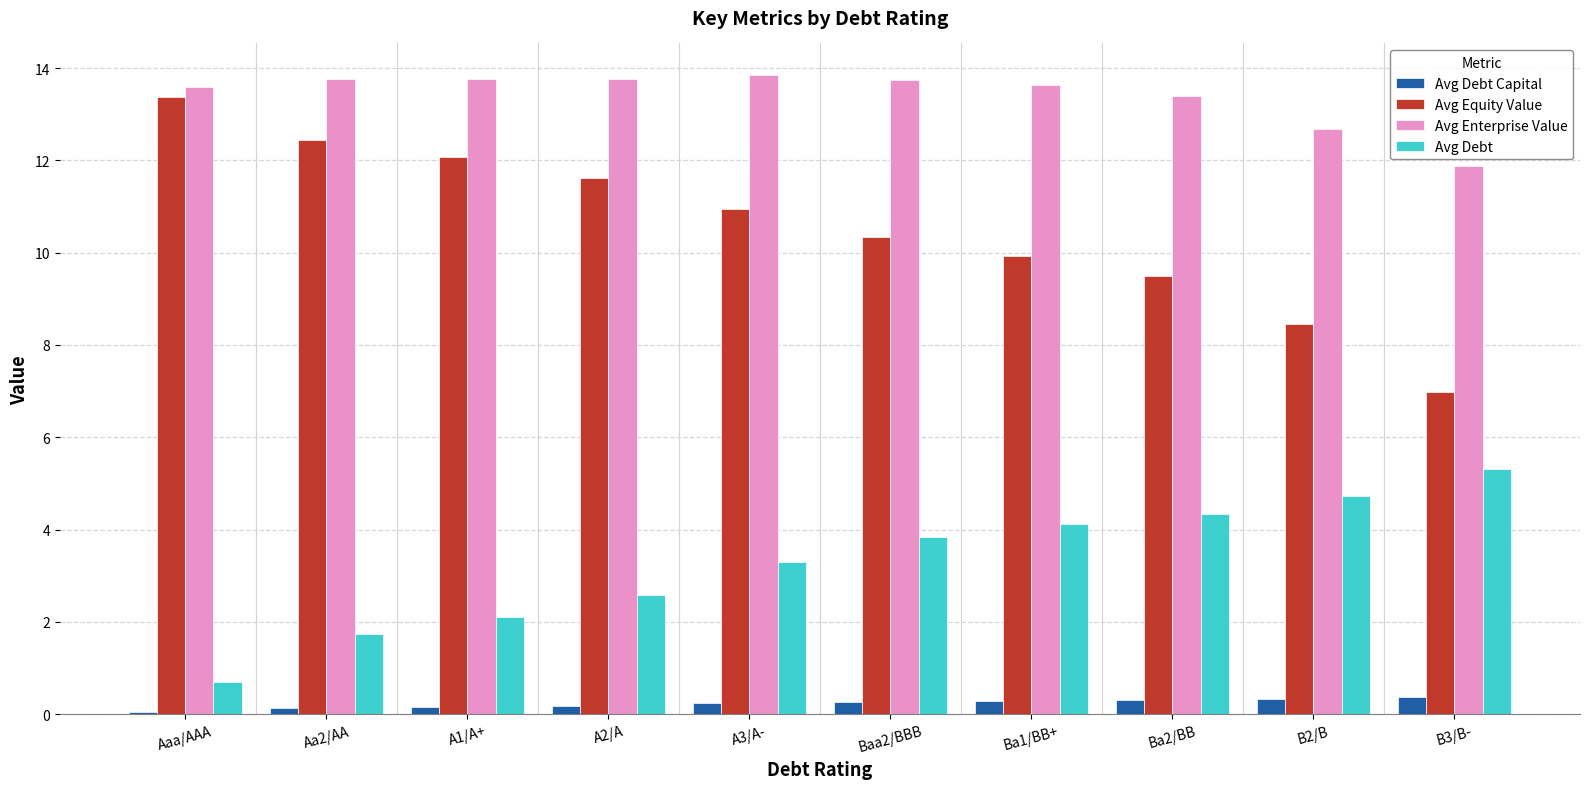

What is the total value across all series at Ba2/BB?

27.5